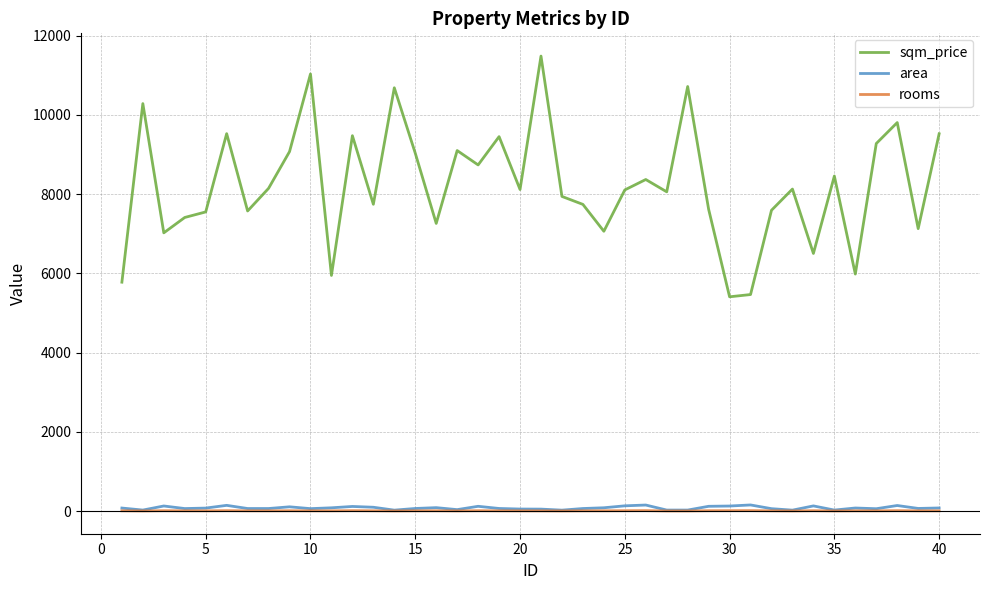

True or false: sqm_price and area cross at least once.

False